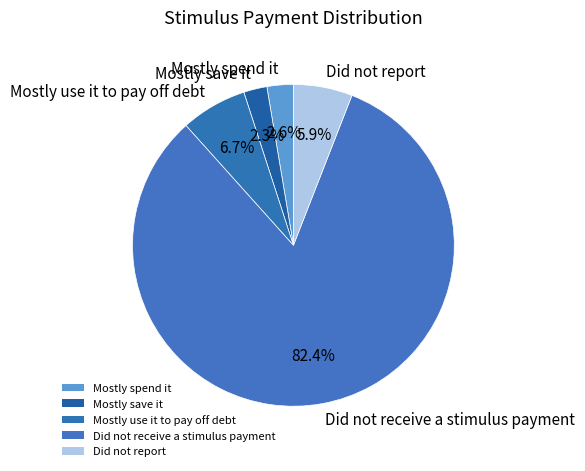

To the nearest percent, what percentage of the pie is Did not report?

6%